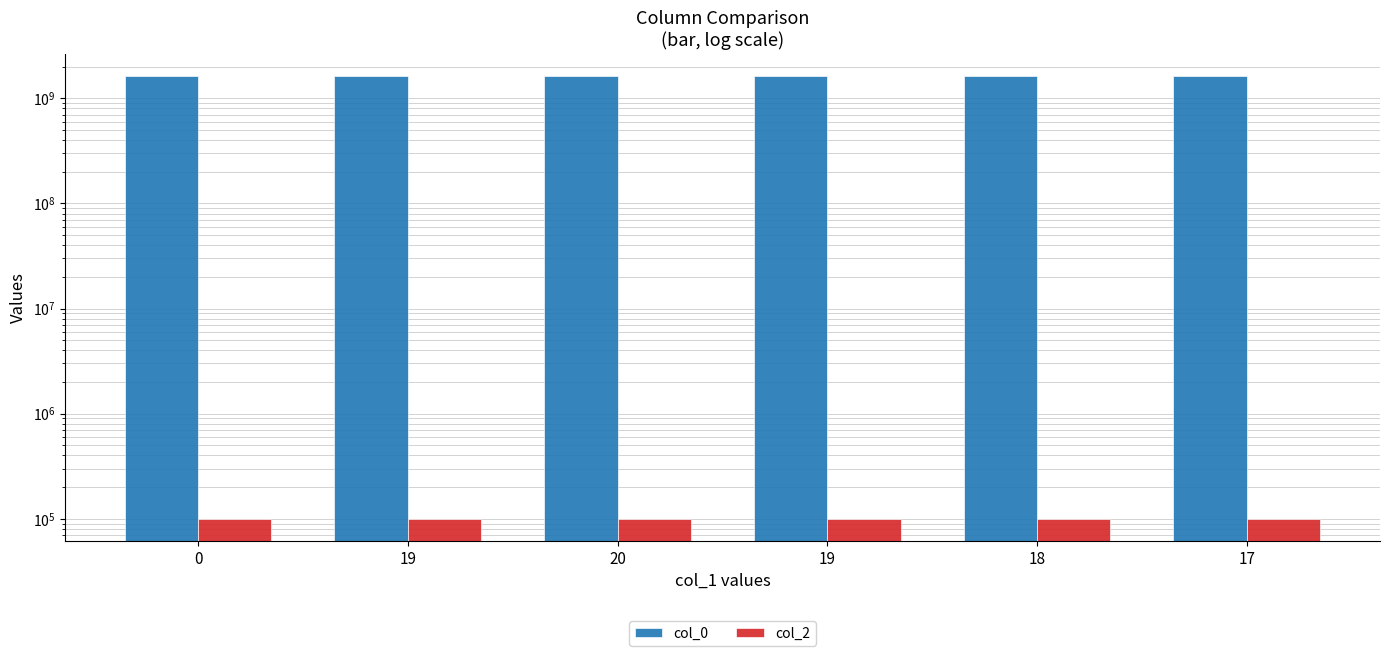

What is the lowest value of the col_2 series?

100000